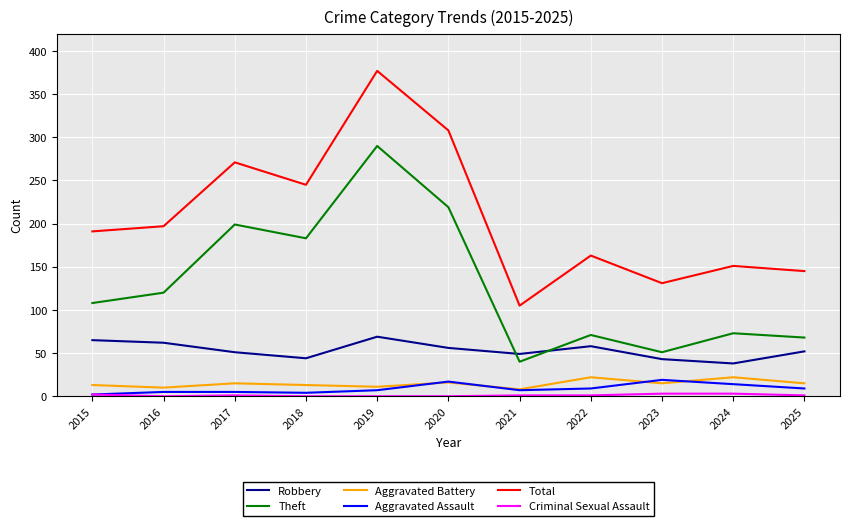

The Total series shows 377 at 2019. True or false?

True